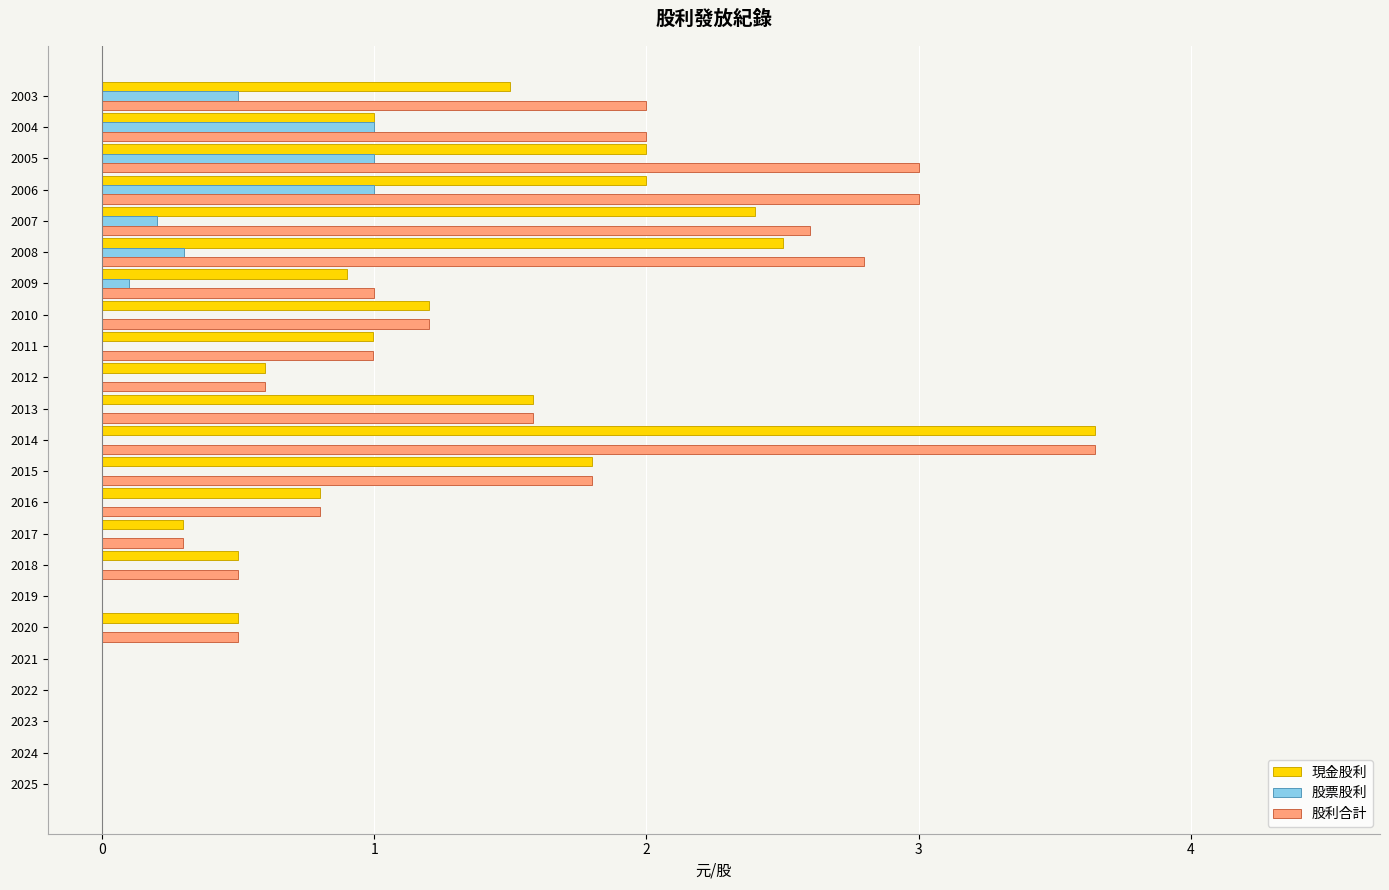

At which category is the sum across all series the highest?

2014